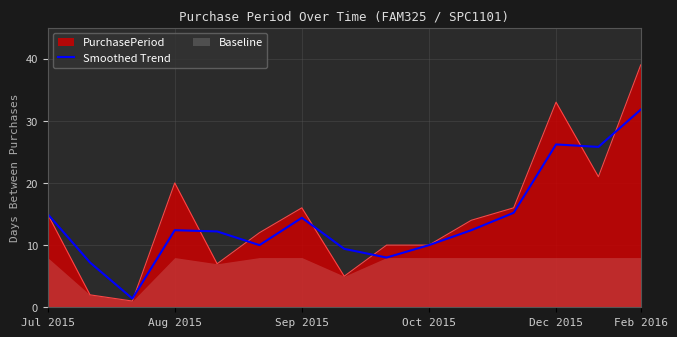

How many data points are less than 12?

6